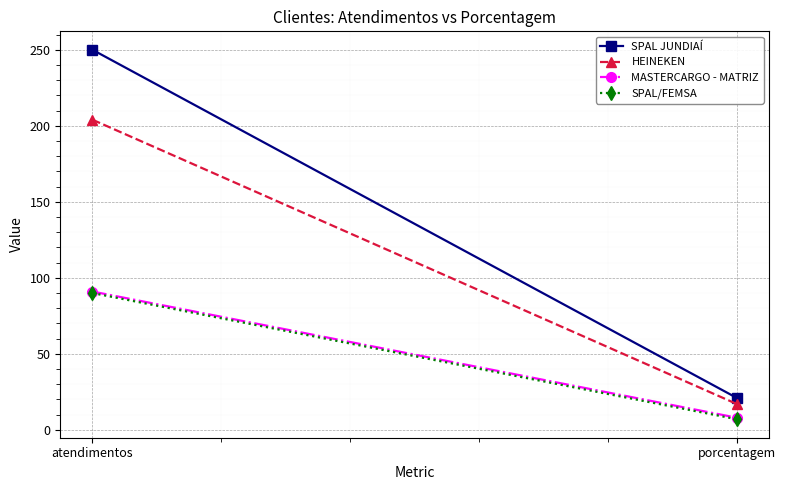

Is it true that MASTERCARGO - MATRIZ equals 8 at porcentagem?

True